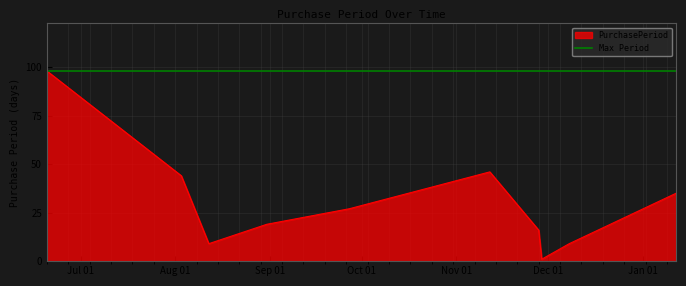

List the labels in order of value, largest first.

2016-06-20, 2016-11-12, 2016-08-03, 2017-01-12, 2016-09-27, 2016-08-31, 2016-11-28, 2016-08-12, 2016-12-08, 2016-11-29